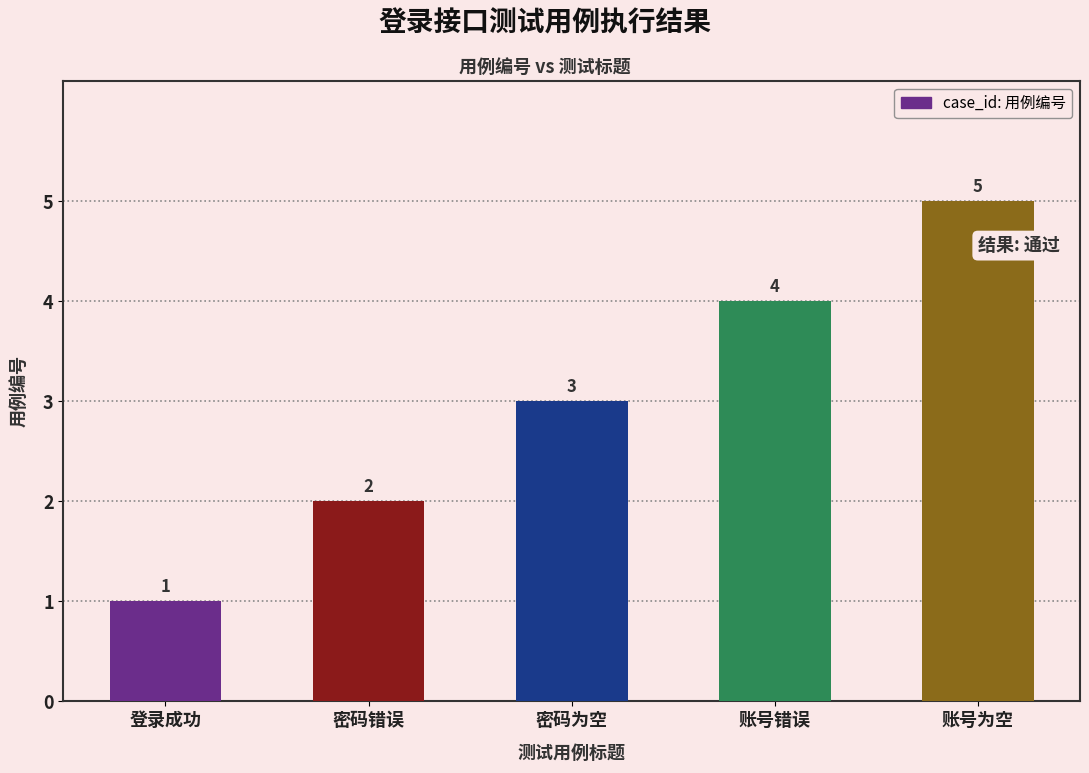

Approximately how many times larger is the value at 密码错误 compared to 登录成功?

2.0